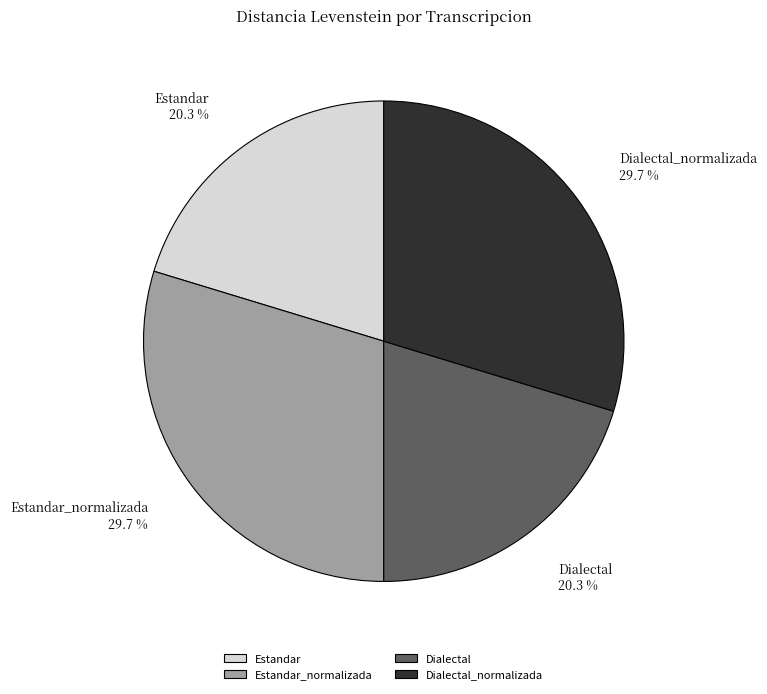

Does any single category account for the majority?

No